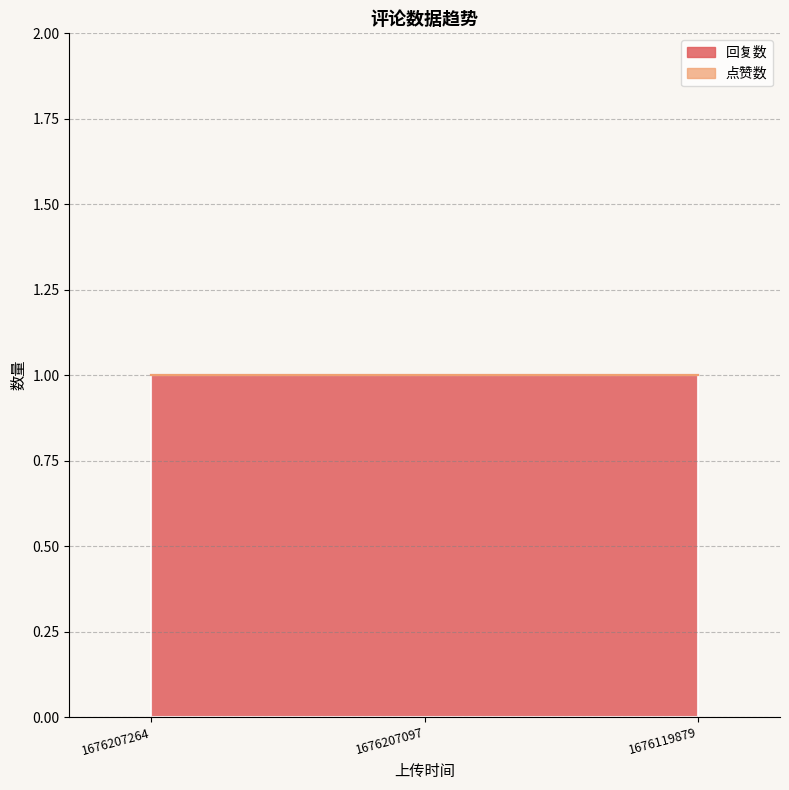

How many lines are shown in the chart?

2